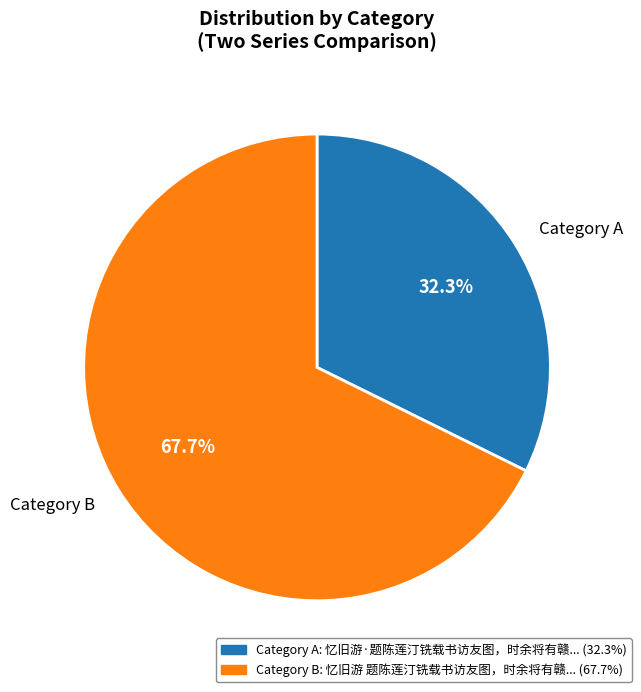

Between Category A and Category B, which is larger?

Category B